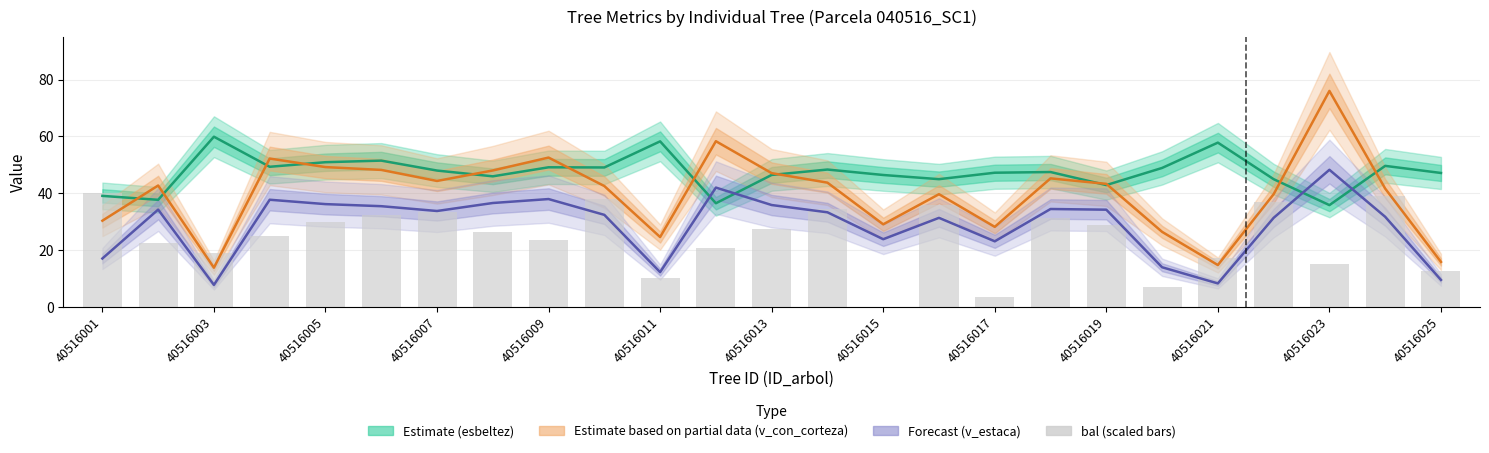

What position from the right is 40516023?

3